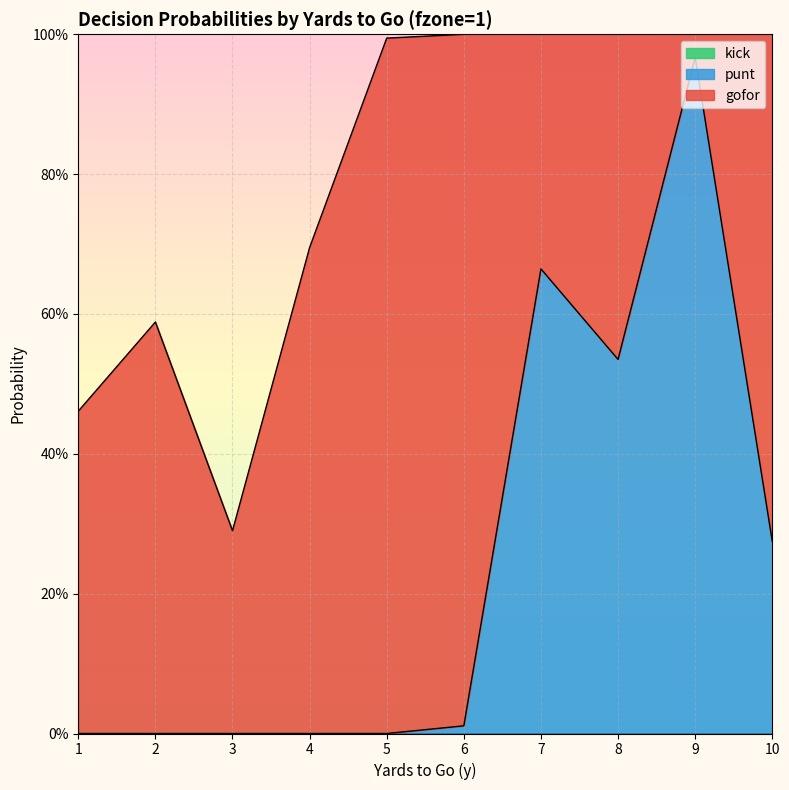

What is the greatest value displayed?

1.0